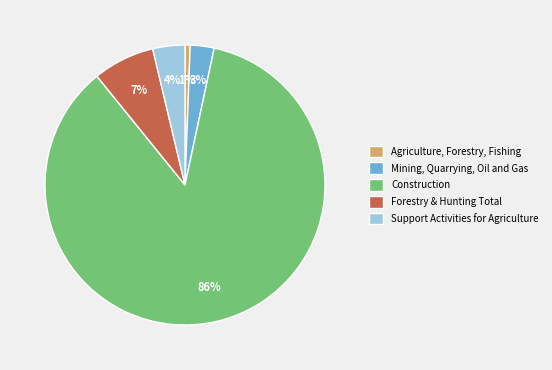

Which has a higher value, Agriculture, Forestry, Fishing or Forestry & Hunting Total?

Forestry & Hunting Total